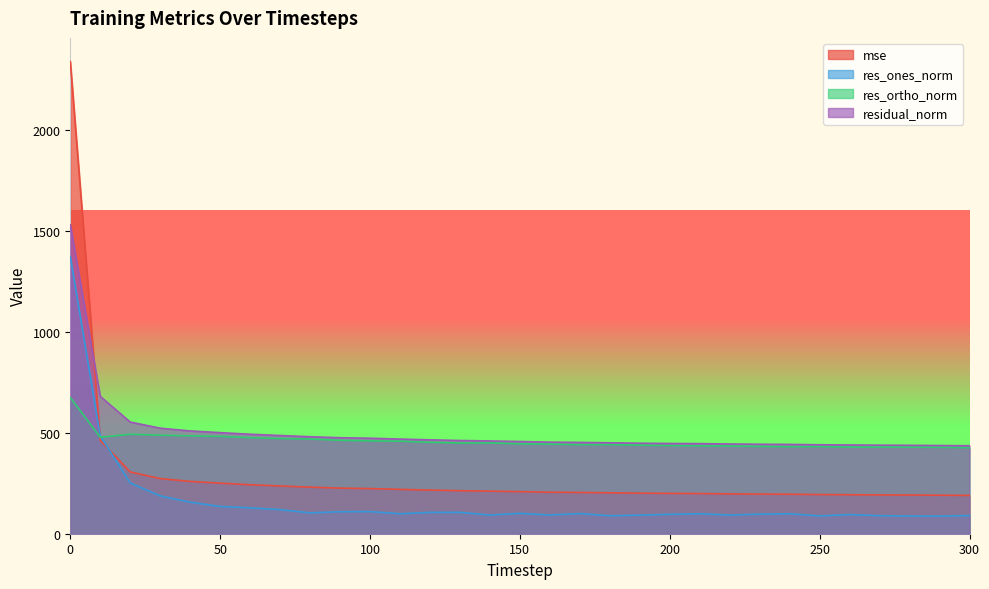

What are all the series names shown in the legend?

mse, res_ones_norm, res_ortho_norm, residual_norm